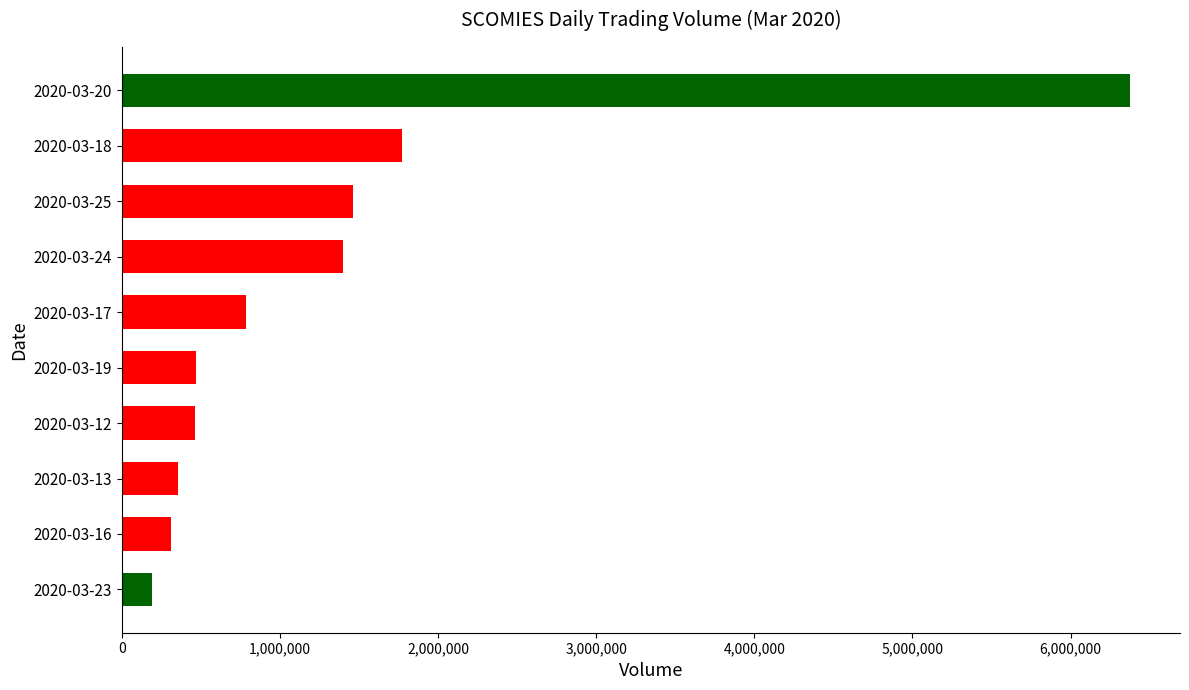

What is the greatest value displayed?

6373700